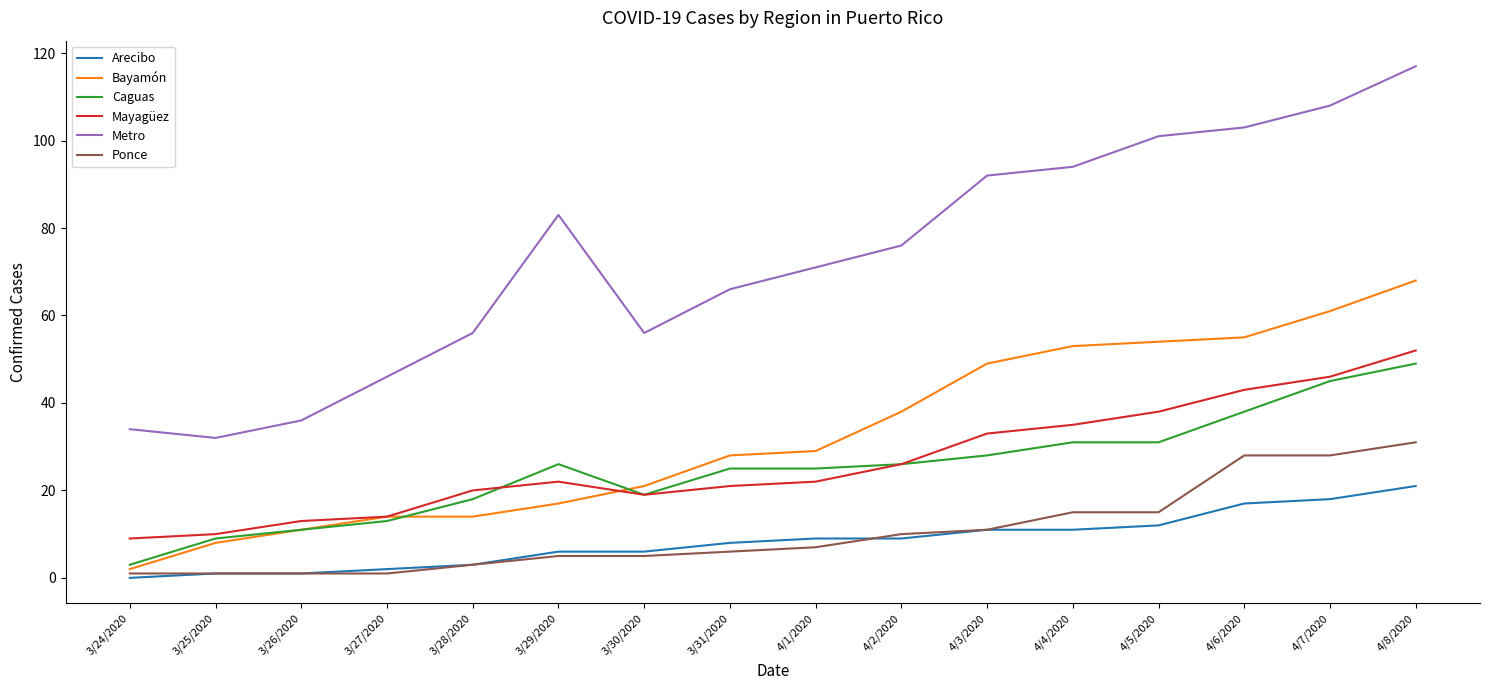

True or false: Metro has a value of 102 at 4/2/2020.

False